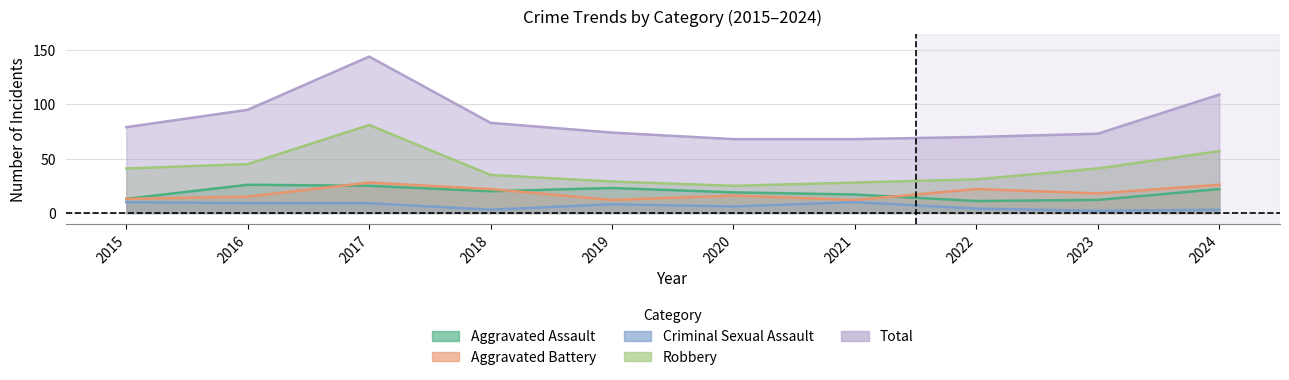

What is the total value across all series at 2020?

134